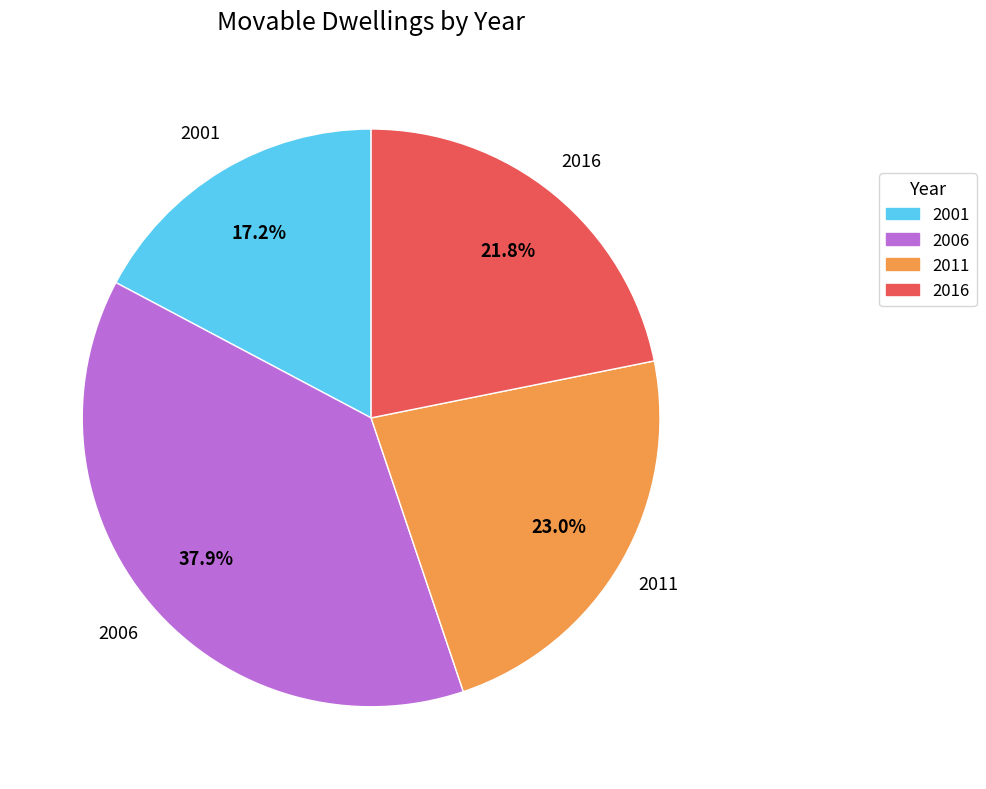

Combined, what portion of the pie is 2001 and 2011?

40.2%